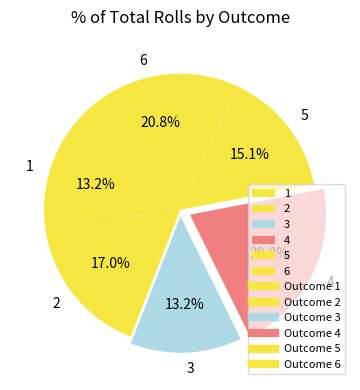

Is there a majority slice in this chart?

No